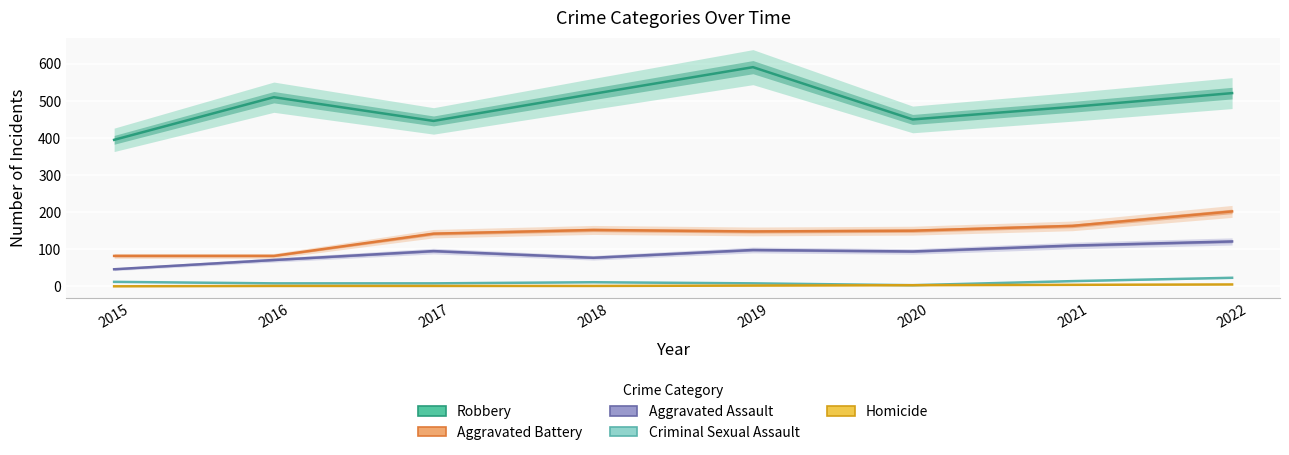

Is the value of Aggravated Assault at 2019 greater than the value of Criminal Sexual Assault at 2015?

Yes